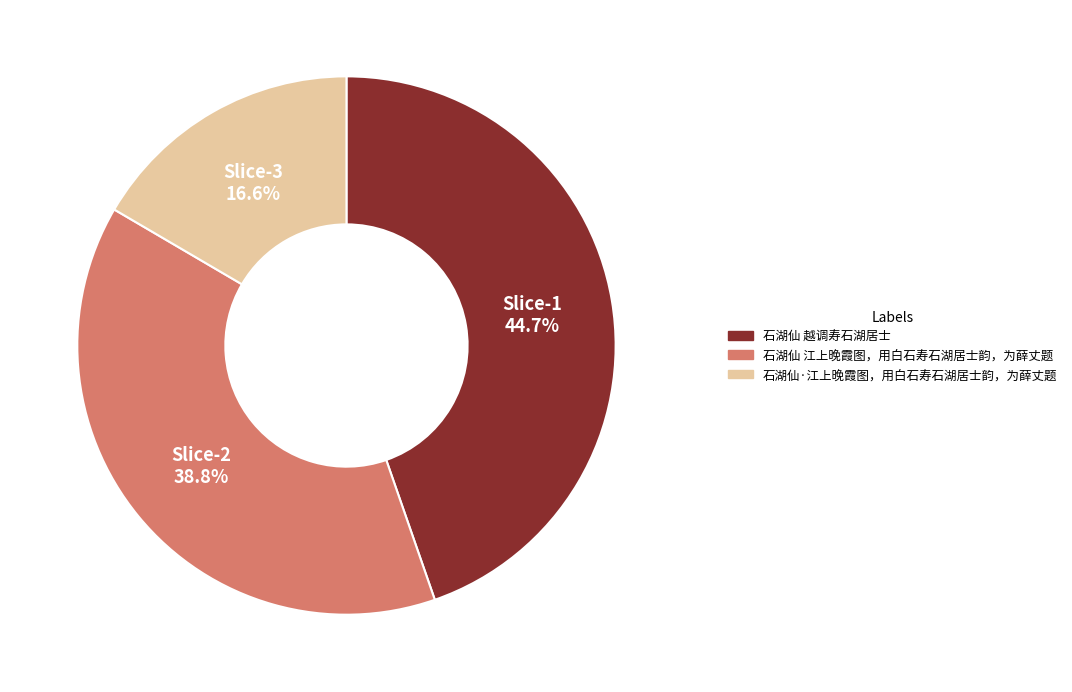

To the nearest percent, what is the combined percentage of 石湖仙 江上晚霞图，用白石寿石湖居士韵，为薛丈题 and 石湖仙 越调寿石湖居士?

83%